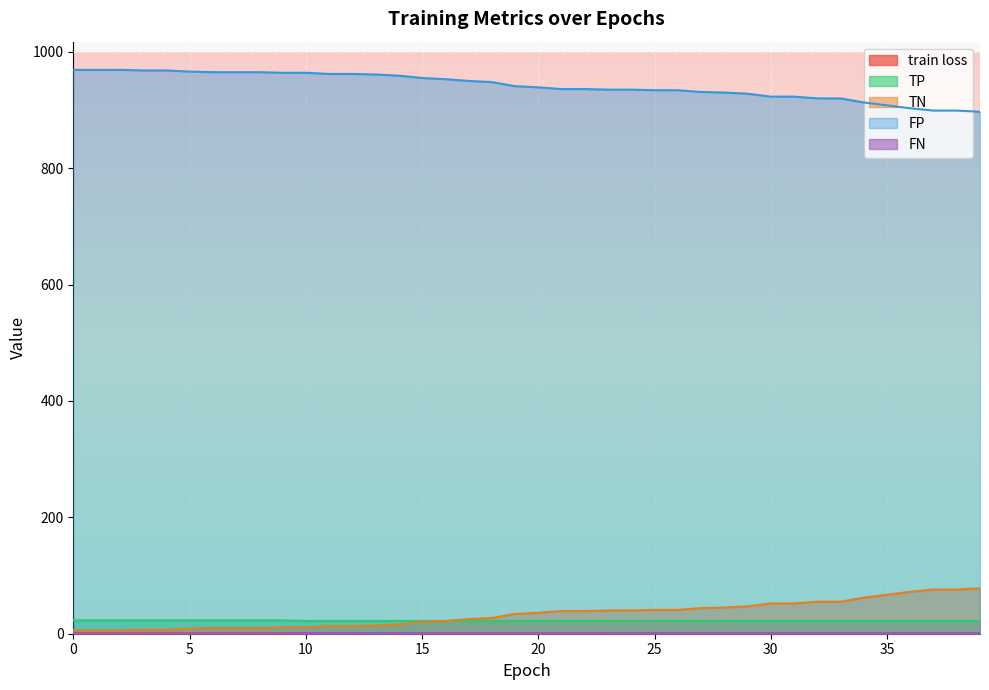

What is the sum of all FN values?

30.0